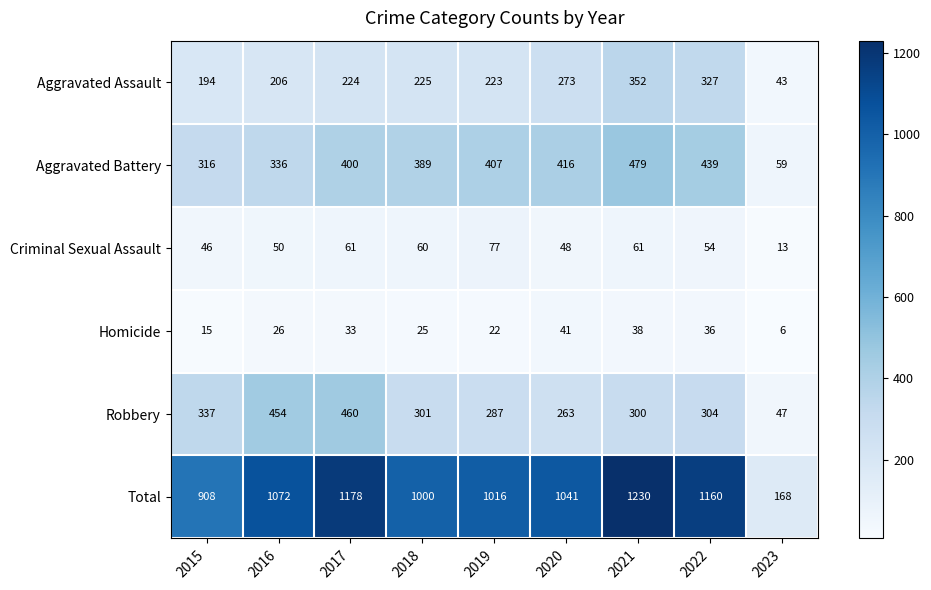

At which label does Total first exceed 1041?

2016